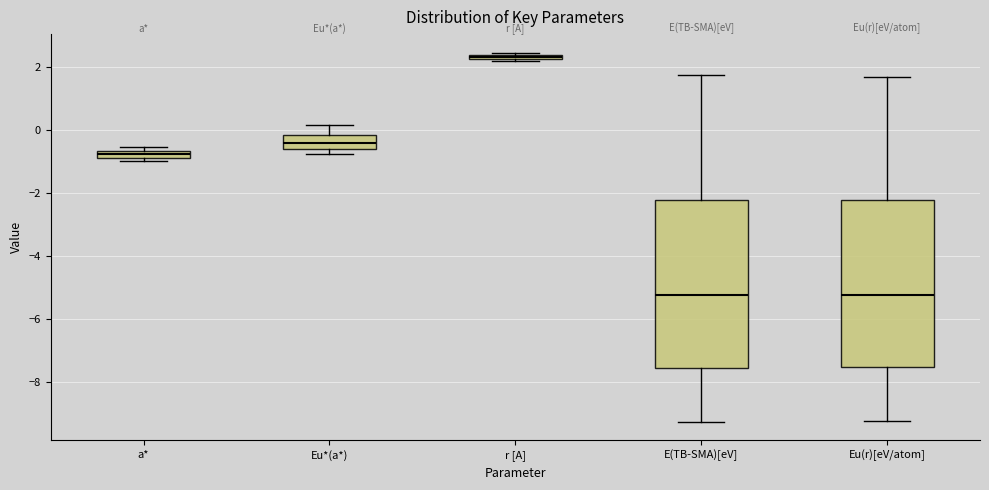

Where does the lower whisker of the box for E(TB-SMA)[eV] end on the y-axis? The values are not printed on the chart, so give them approximately, as read against the axis.

-9.2